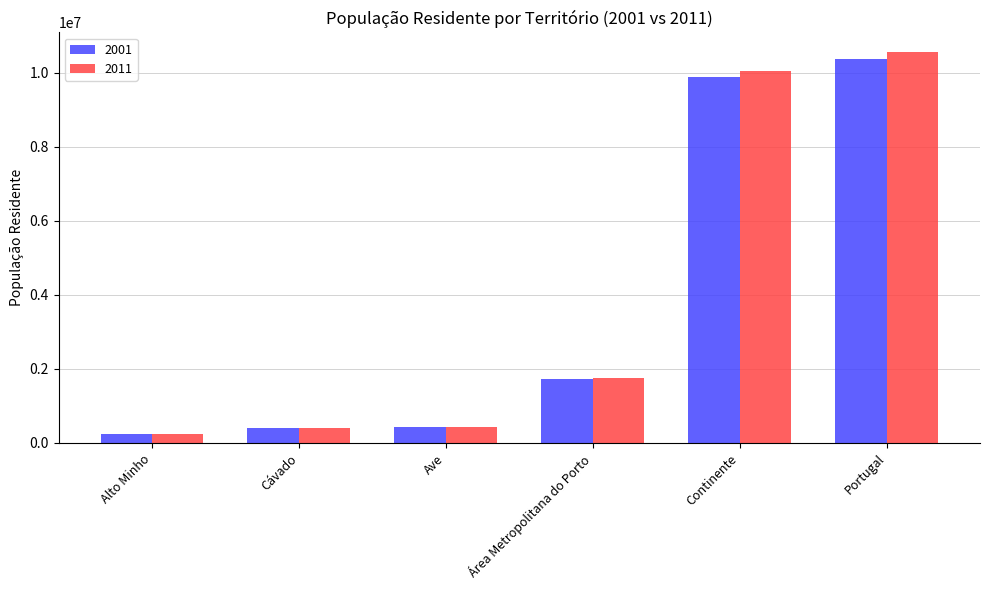

What are all the series names shown in the legend?

2001, 2011